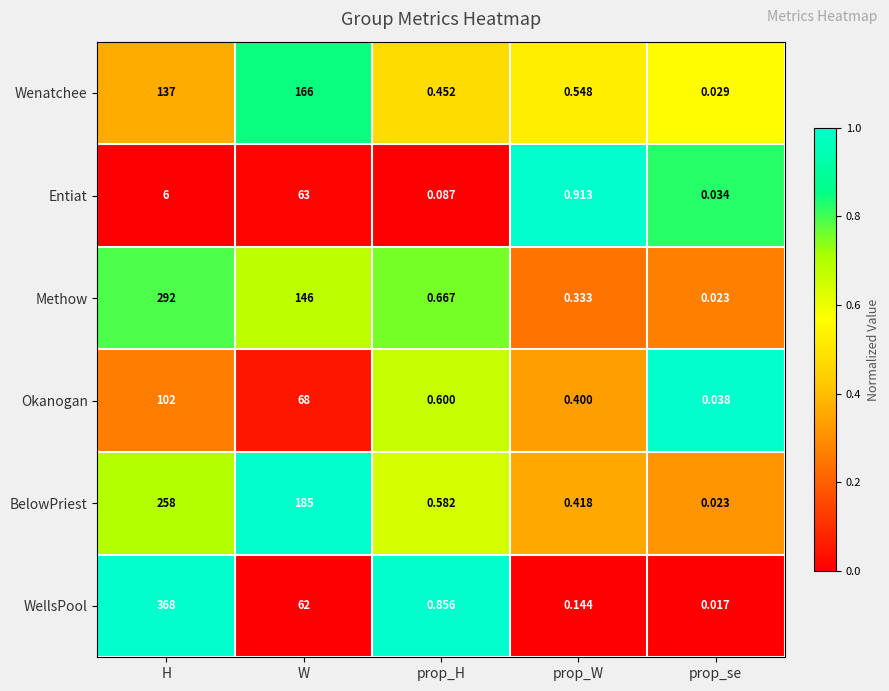

Which label corresponds to the largest value in the chart?

H